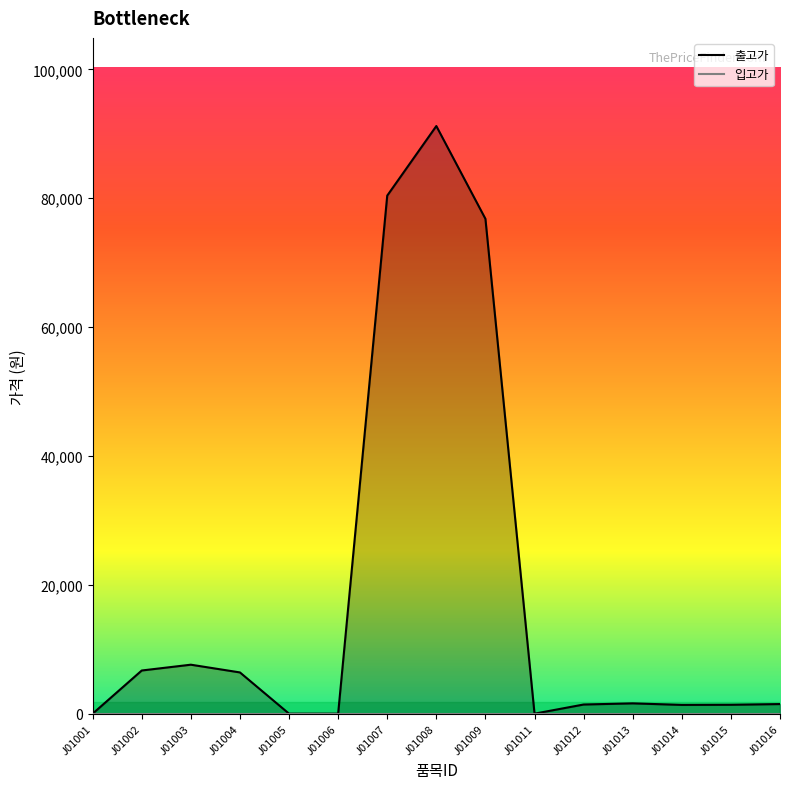

At which category does the data reach its first local valley?

J01011